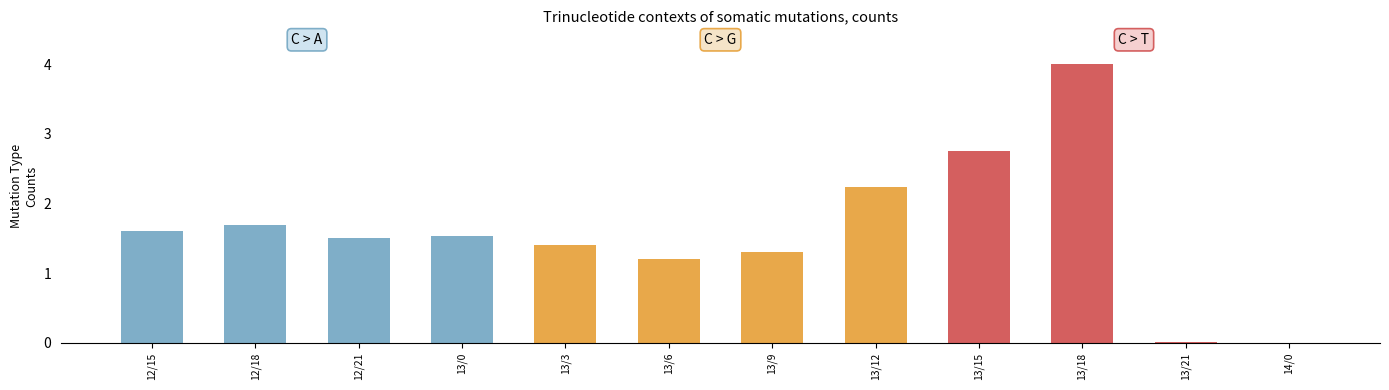

How many series are shown in this chart?

3